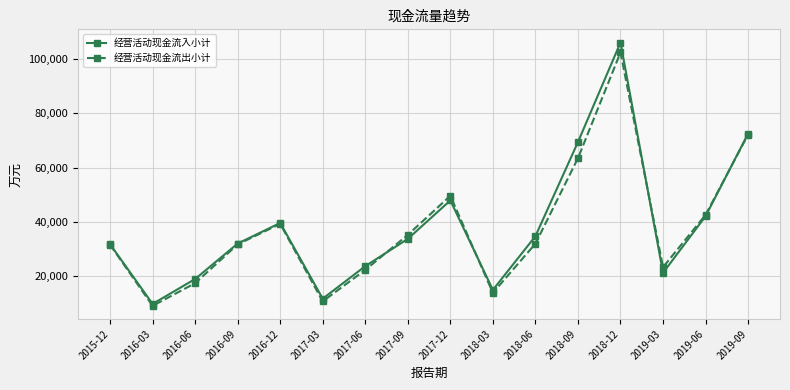

Does the chart display data point markers on the line(s)?

Yes